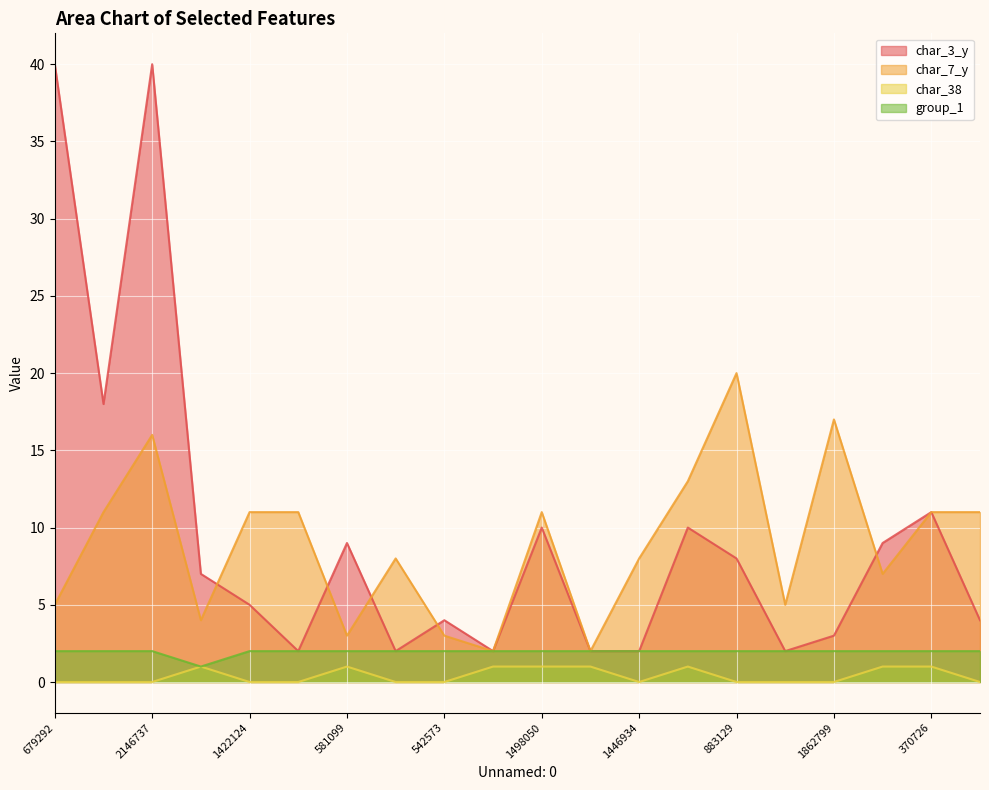

True or false: group_1 and char_3_y intersect in this chart.

False